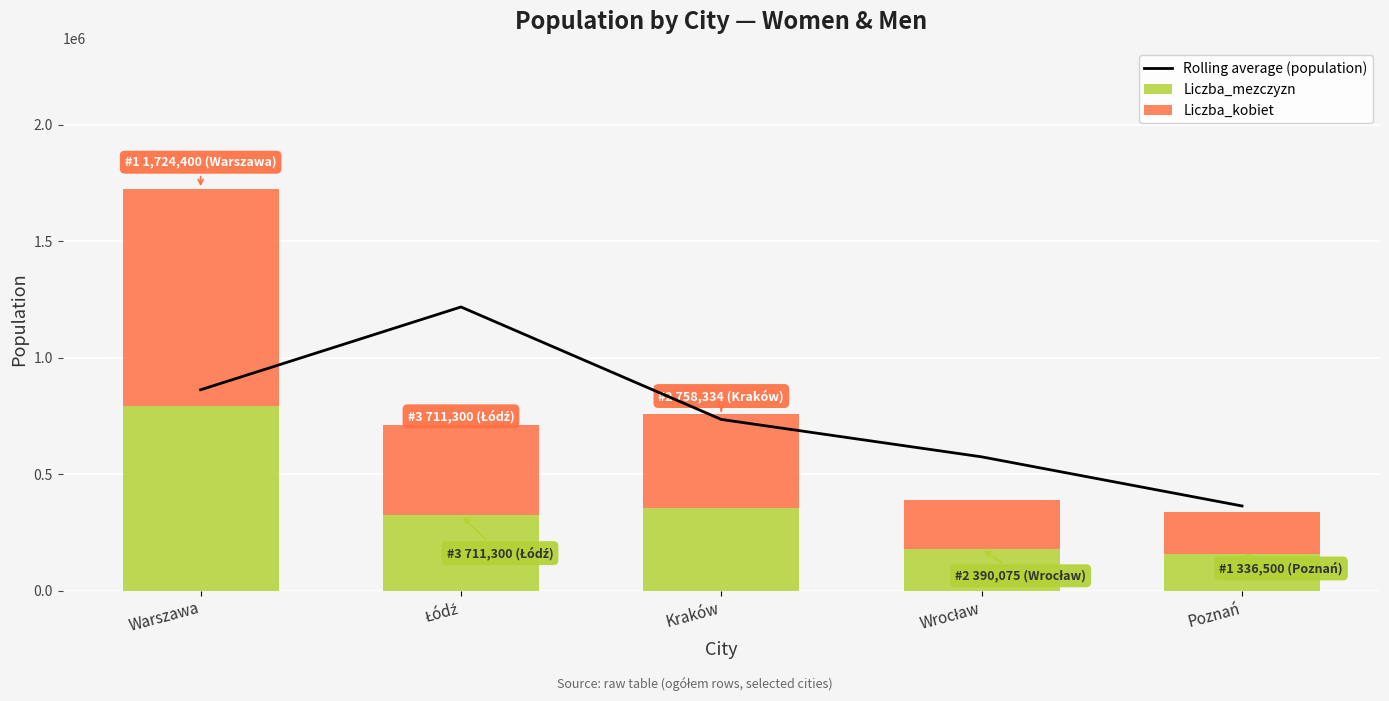

The Rolling average (population) series shows 734817.0 at Kraków. True or false?

True